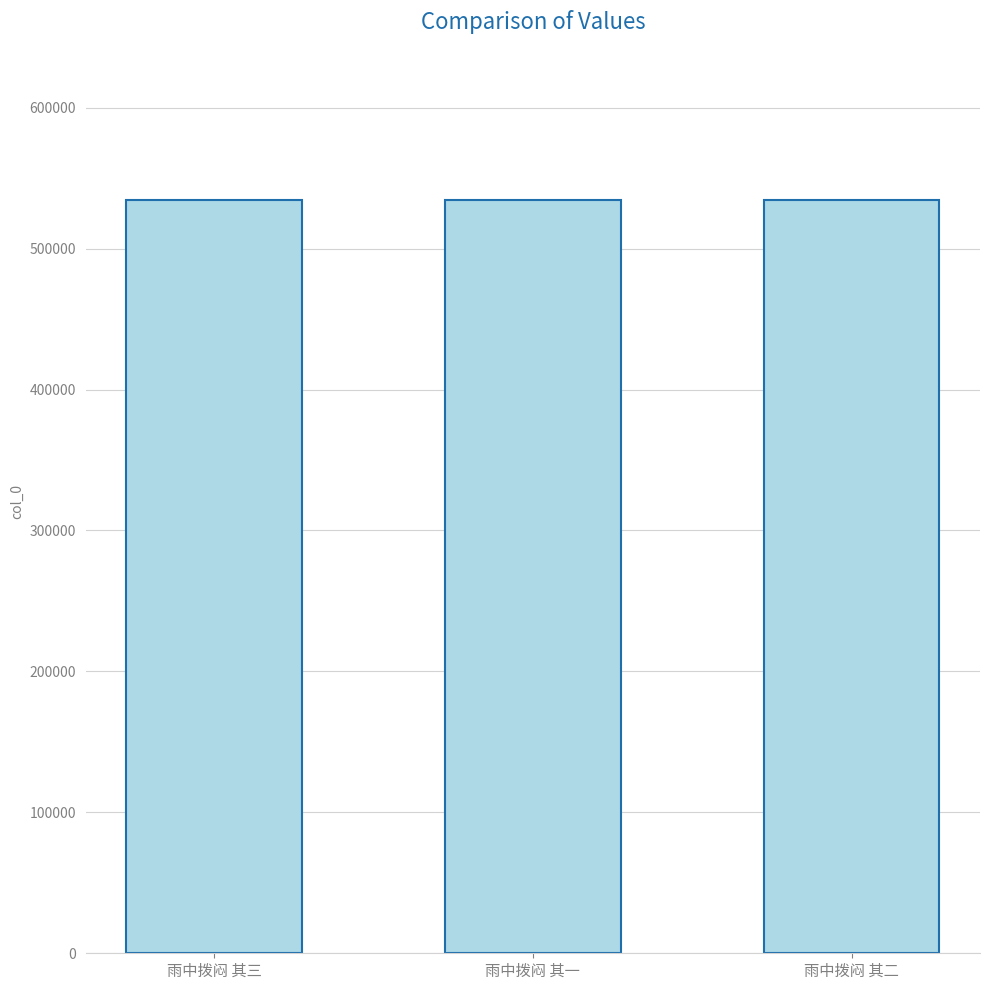

What is the sum of the values at 雨中拨闷 其三 and 雨中拨闷 其一?

1068434